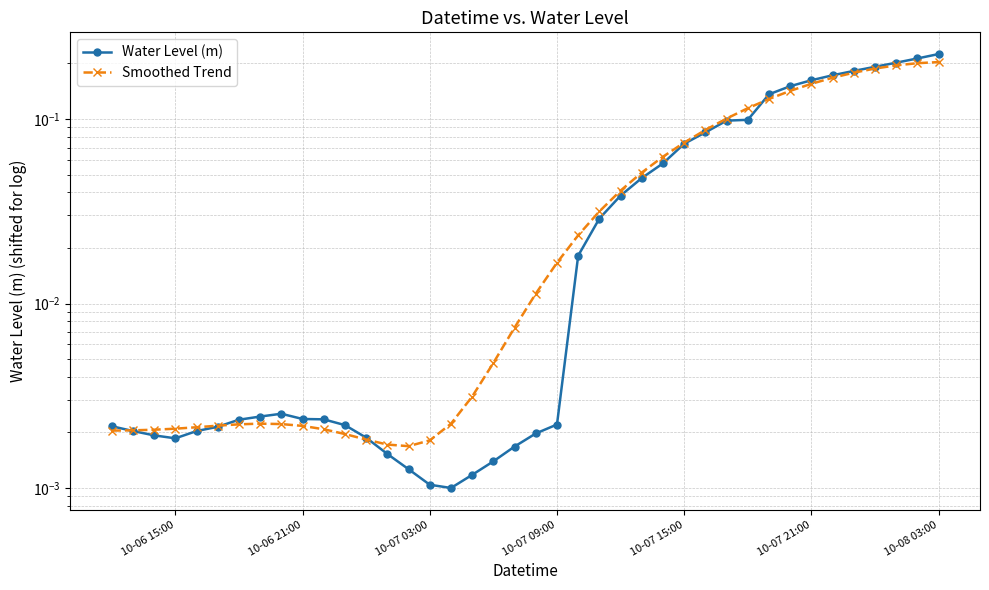

What is the greatest value displayed?

0.2